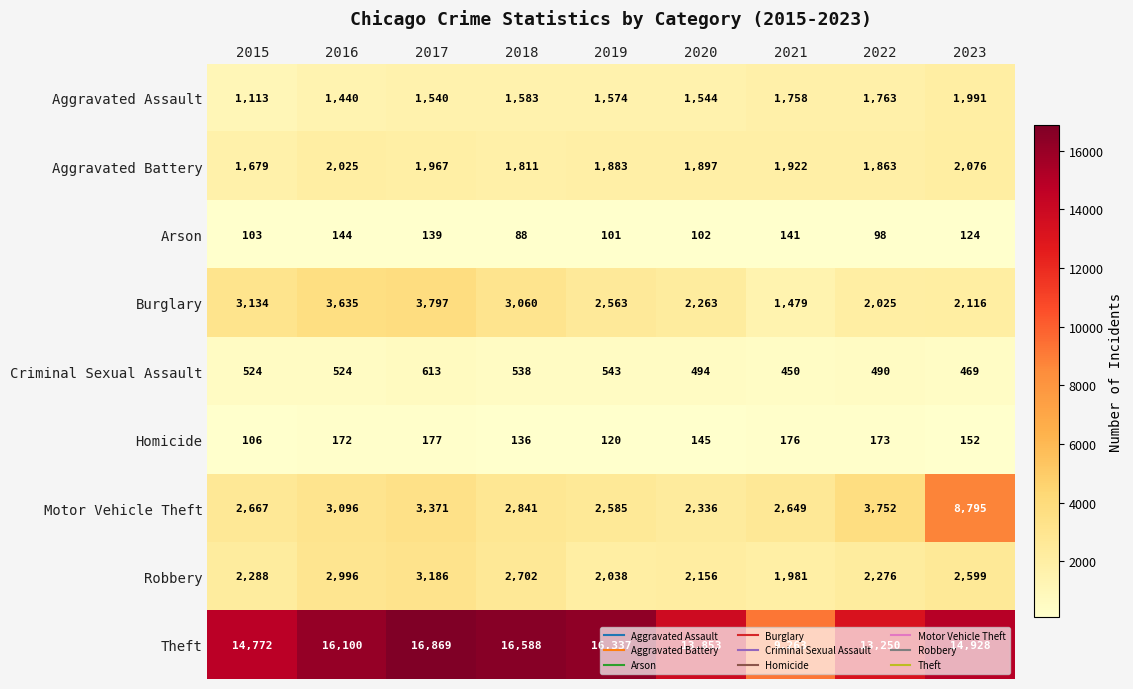

What is the difference between the Aggravated Battery values at 2019 and 2015?

204